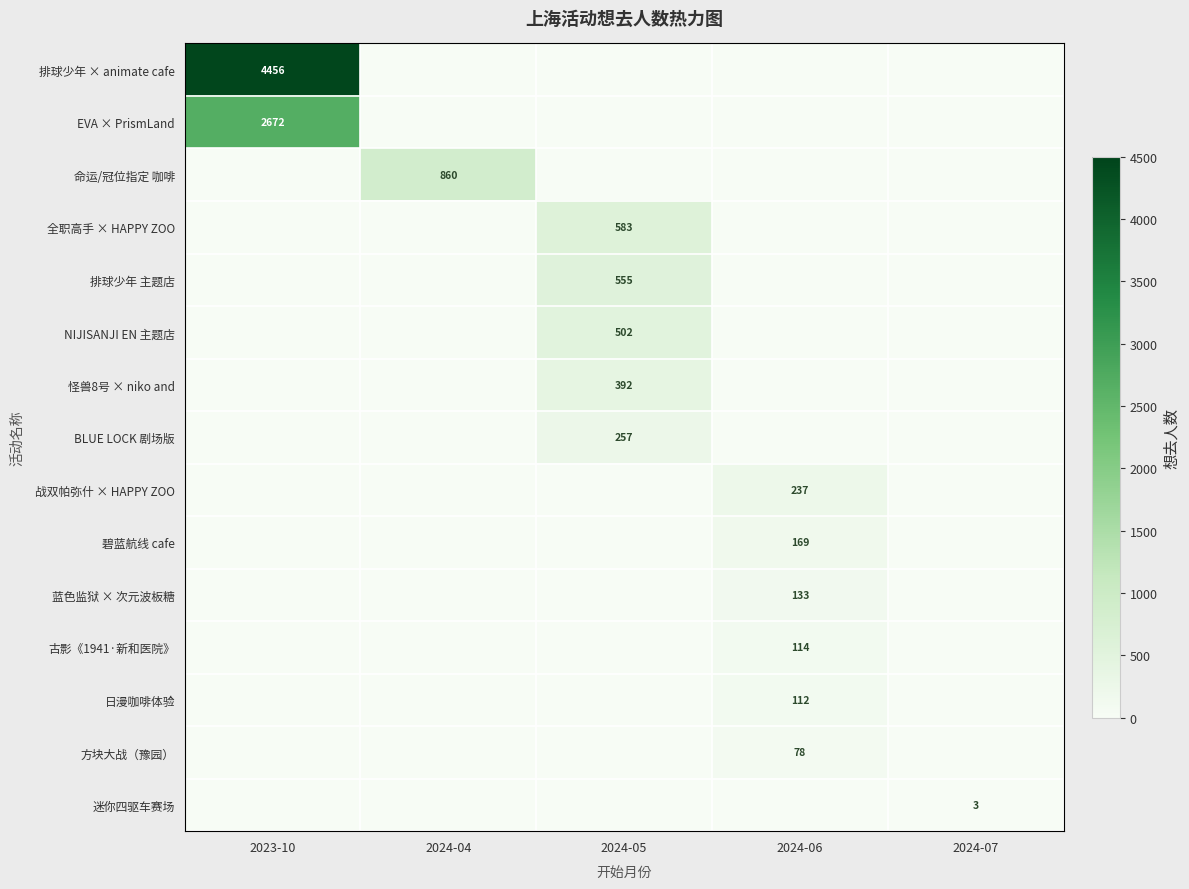

Is it true that 迷你四驱车赛场 equals 5 at 2024-07?

False